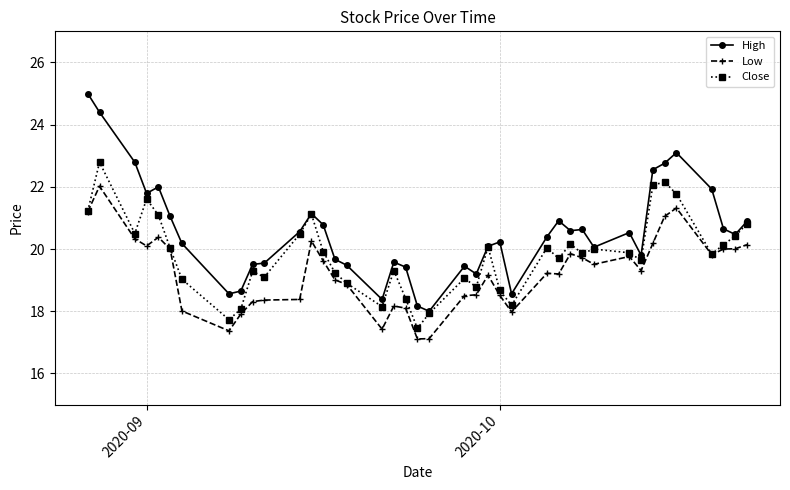

Which series has the widest spread of values?

High